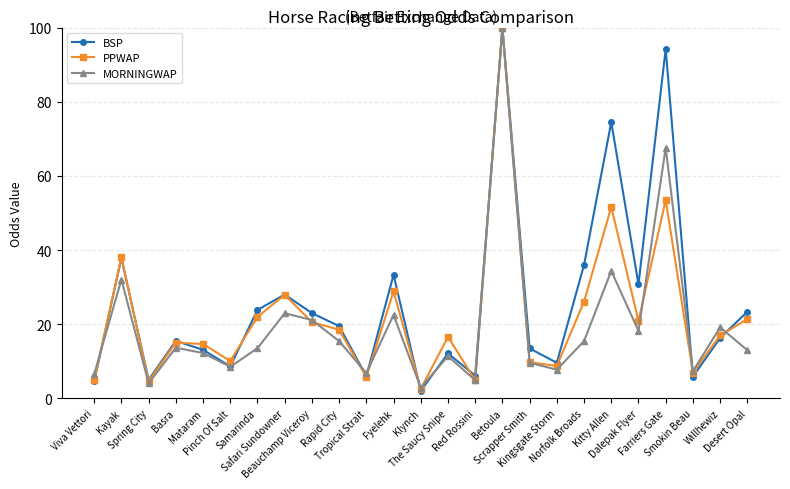

True or false: MORNINGWAP has more than 0 interior local peaks.

True